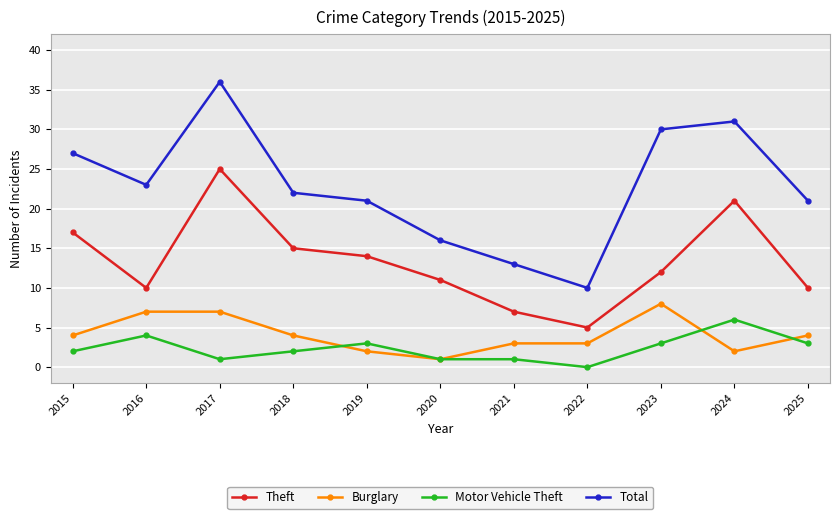

What is the sum of the Total values at 2020 and 2017?

52